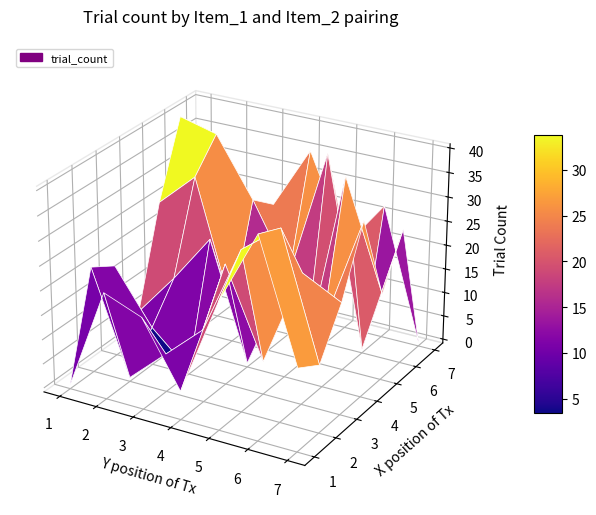

What is the difference between the highest and lowest values at 7?

35